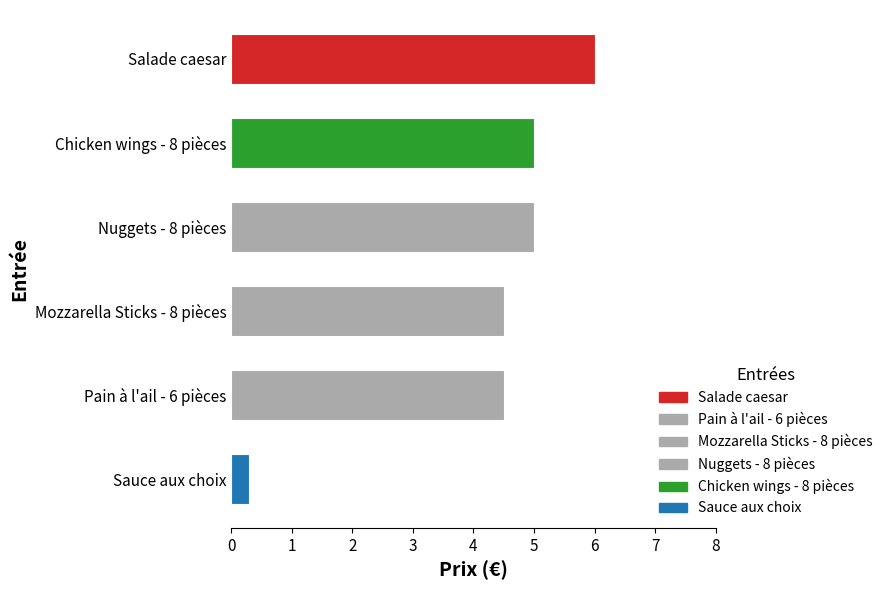

What is the difference between the second highest and second lowest values?

0.5